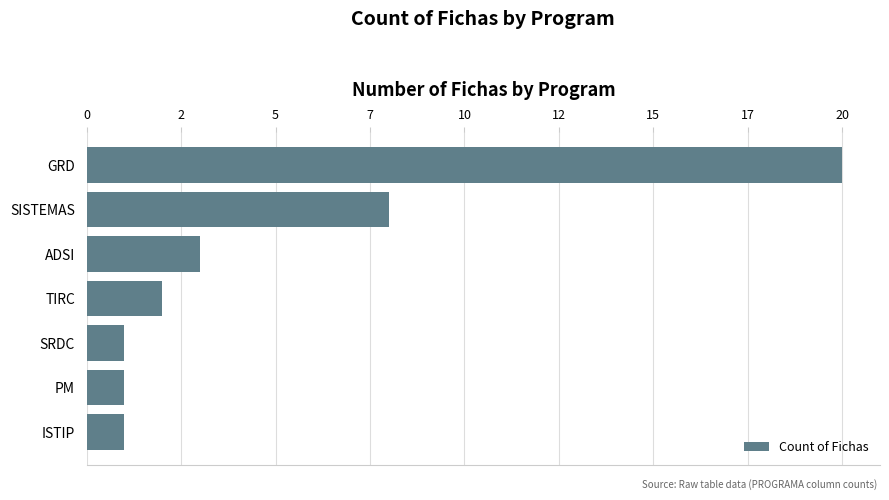

Are the bars grouped side by side (vs. stacked)?

No